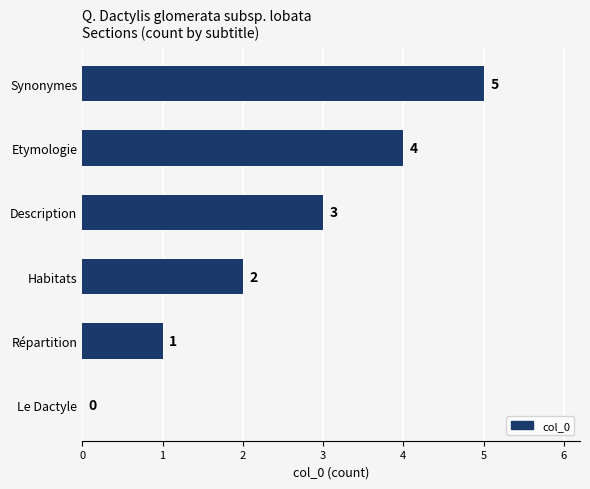

What is the greatest value displayed?

5